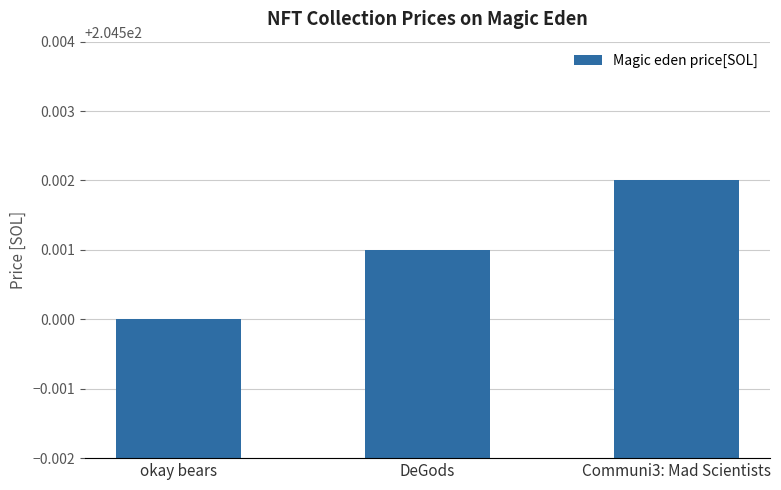

At which category does the chart reach its peak across all series?

Communi3: Mad Scientists